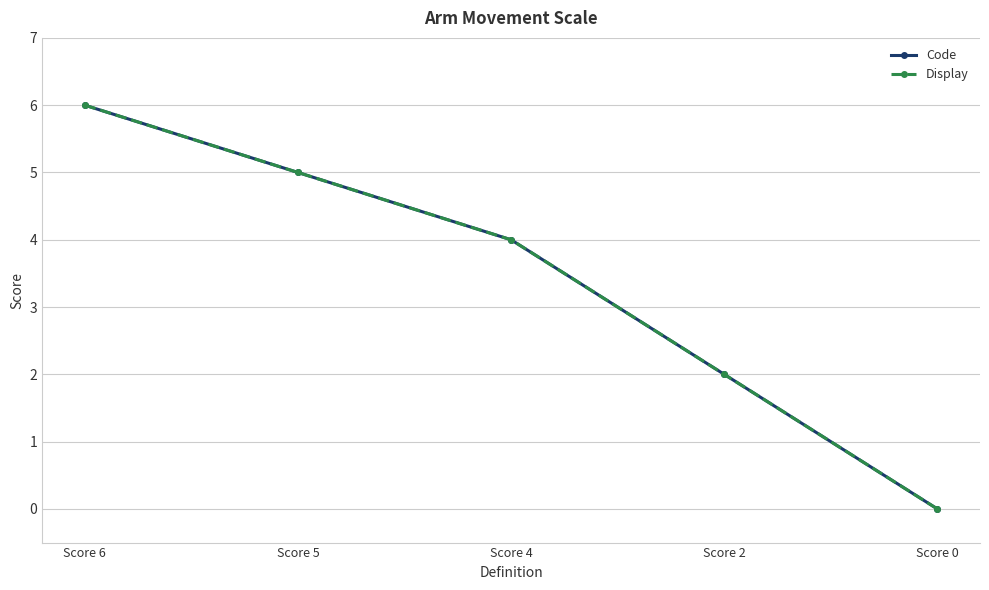

Is this an area chart (filled region under the line)?

No